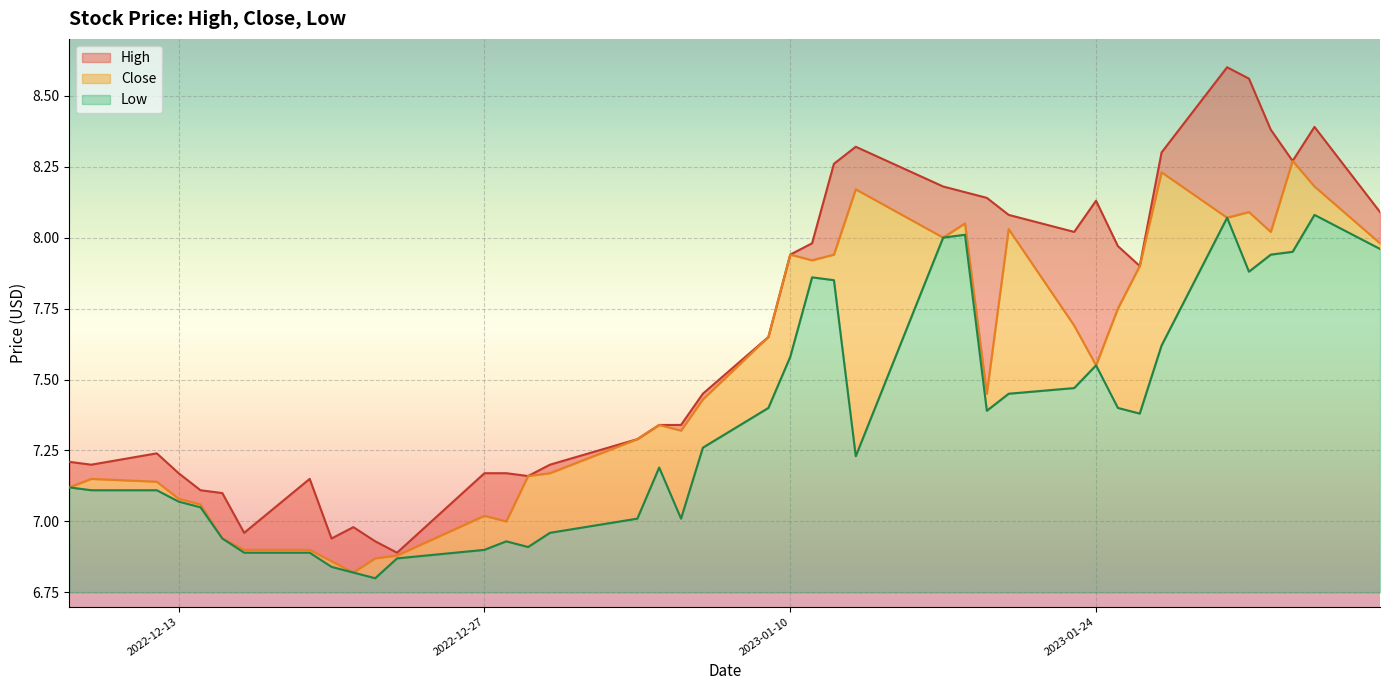

What is the minimum value shown in the chart?

6.8